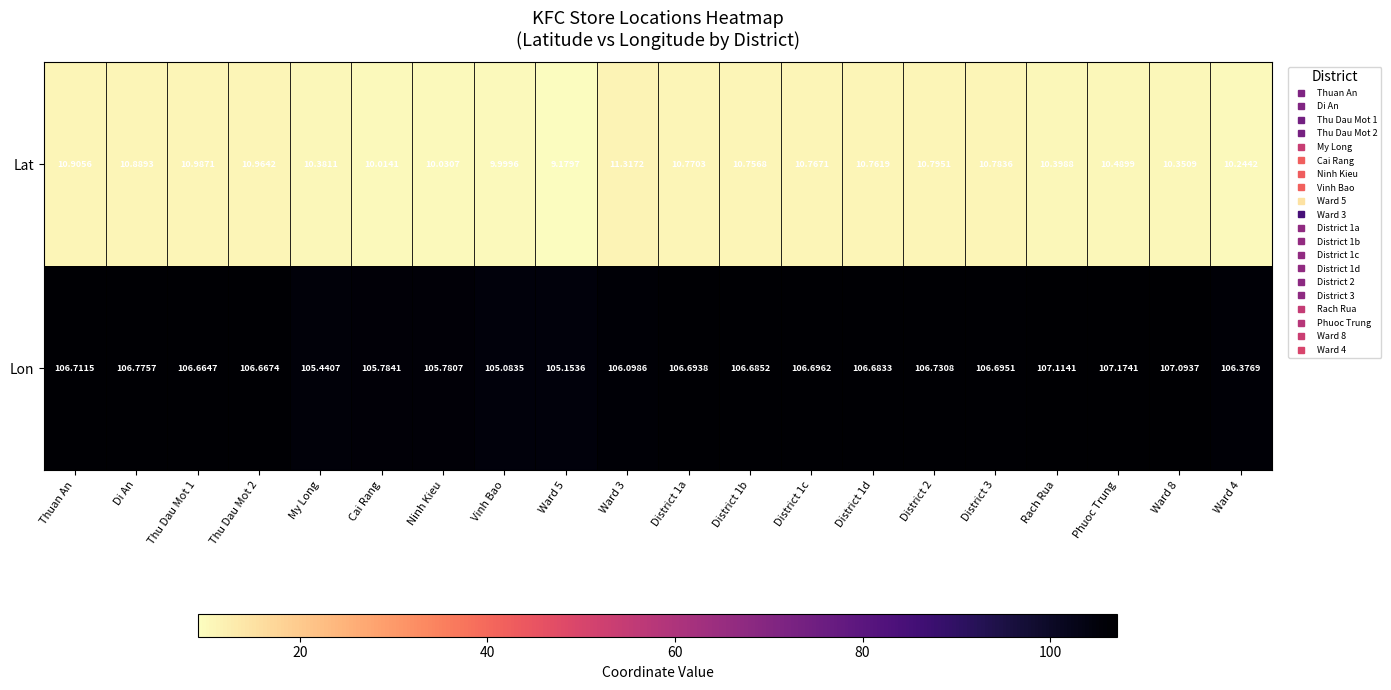

At which category is the sum across all series the highest?

Di An